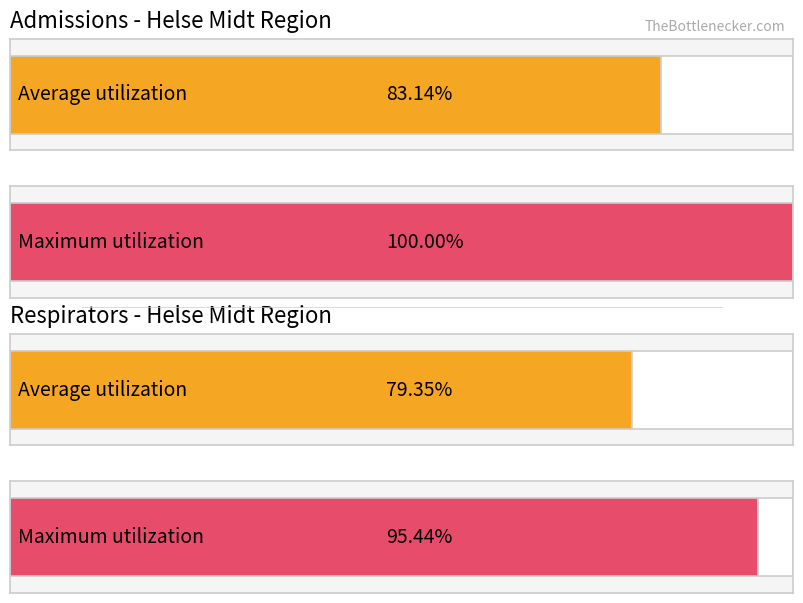

Which series has the largest range (max minus min)?

admissions